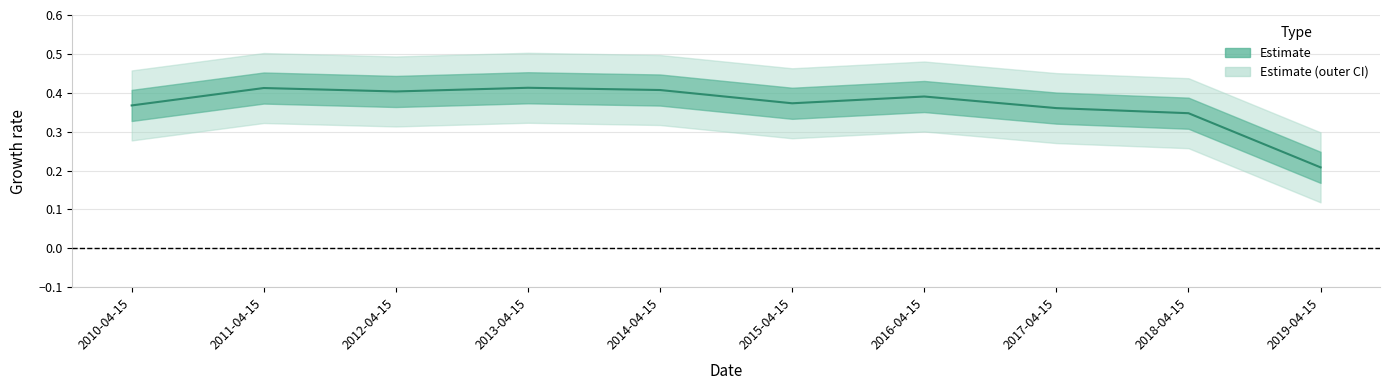

At which label is the value closest to 0?

2019-04-15